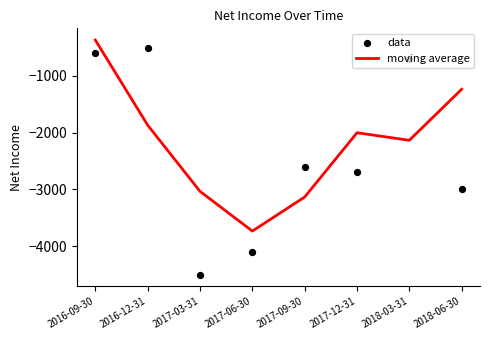

Which series reaches the maximum Y coordinate?

moving average